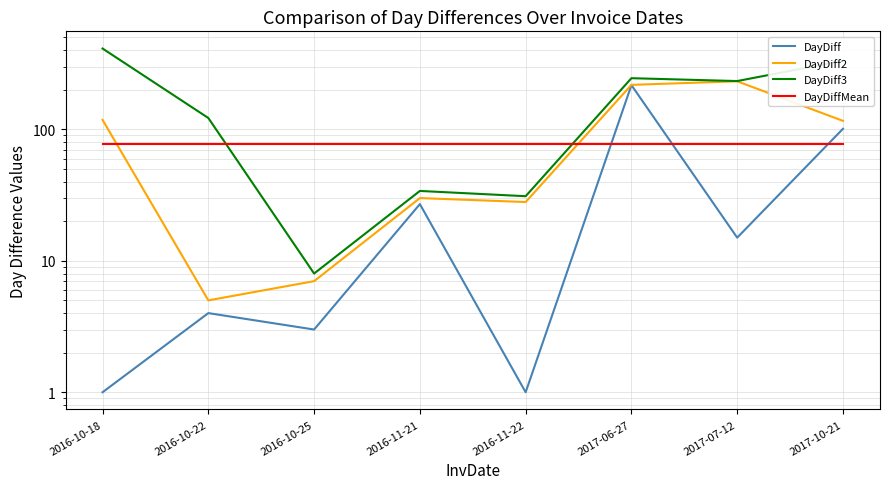

Which series ends up on top after the final intersection of DayDiff3 and DayDiffMean?

DayDiff3